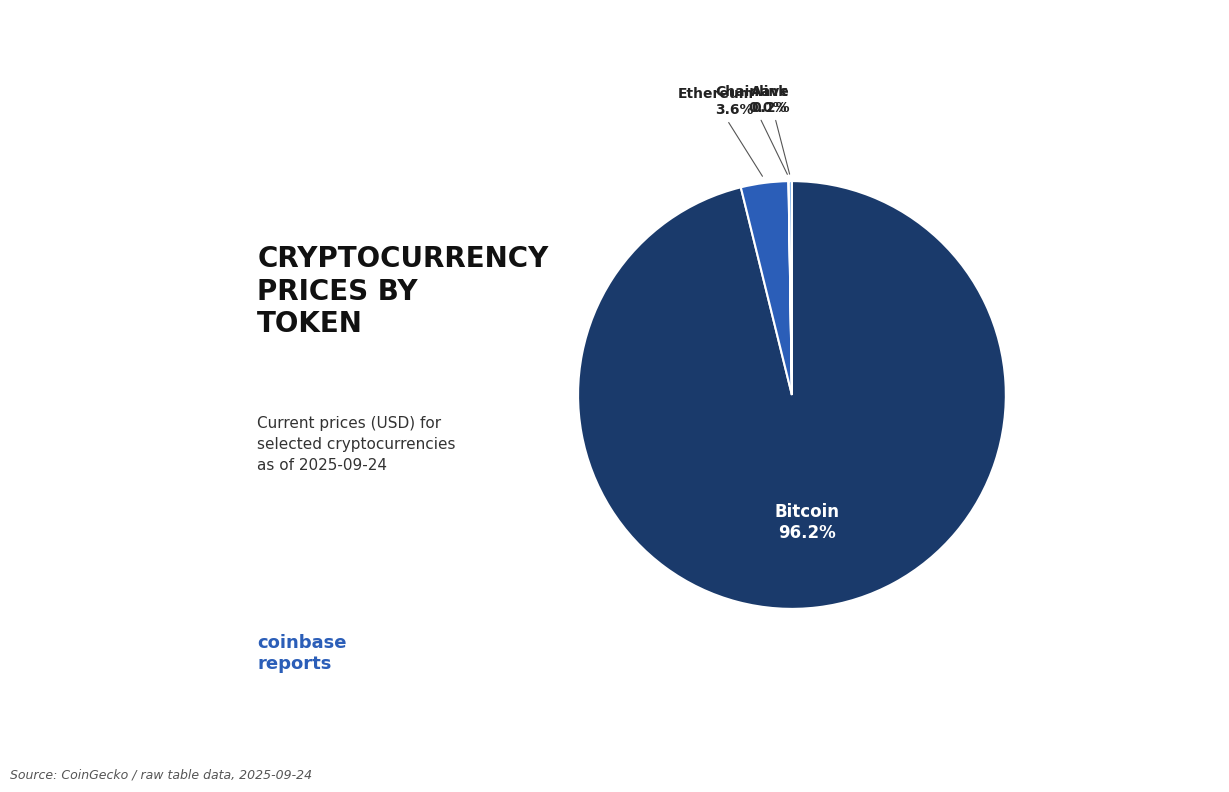

Is there any slice that represents more than half of the pie?

Yes